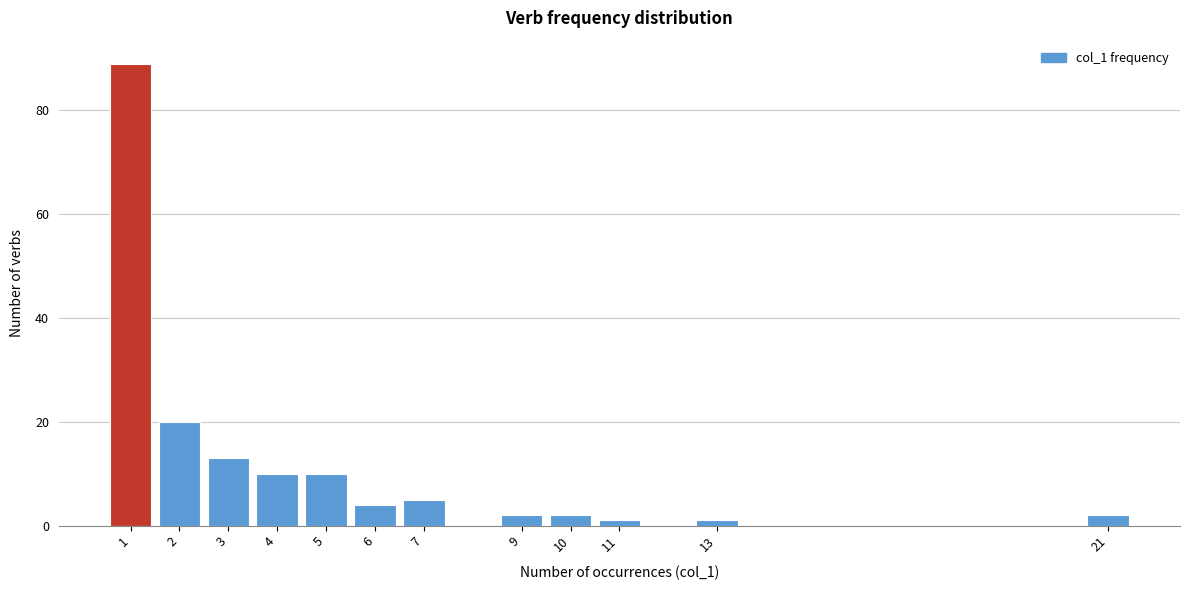

Reading left to right, what are all the values shown in this chart?

1=89	2=20	3=13	4=10	5=10	6=4	7=5	9=2	10=2	11=1	13=1	21=2